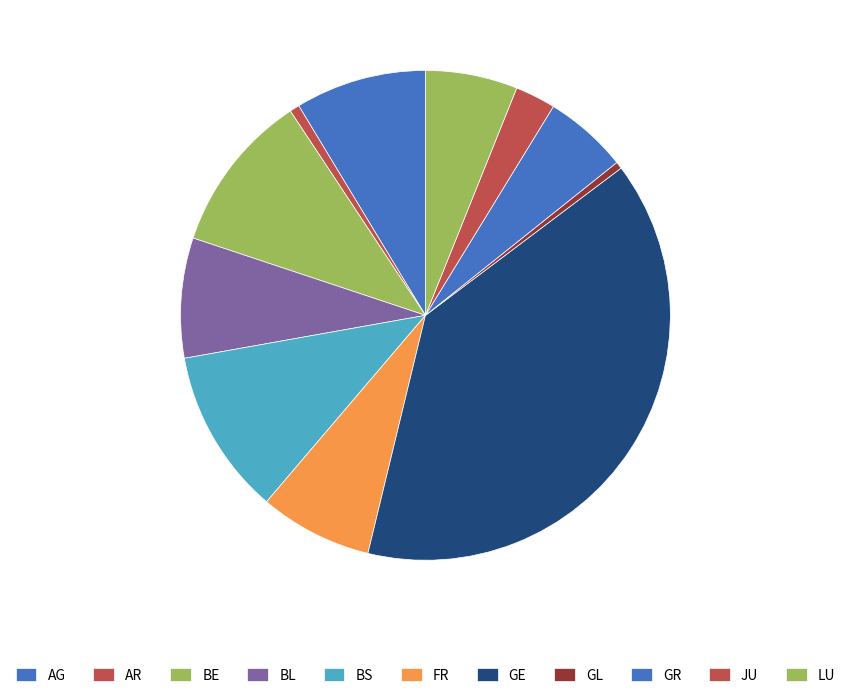

To the nearest percent, what is the combined percentage of AG and FR?

16%